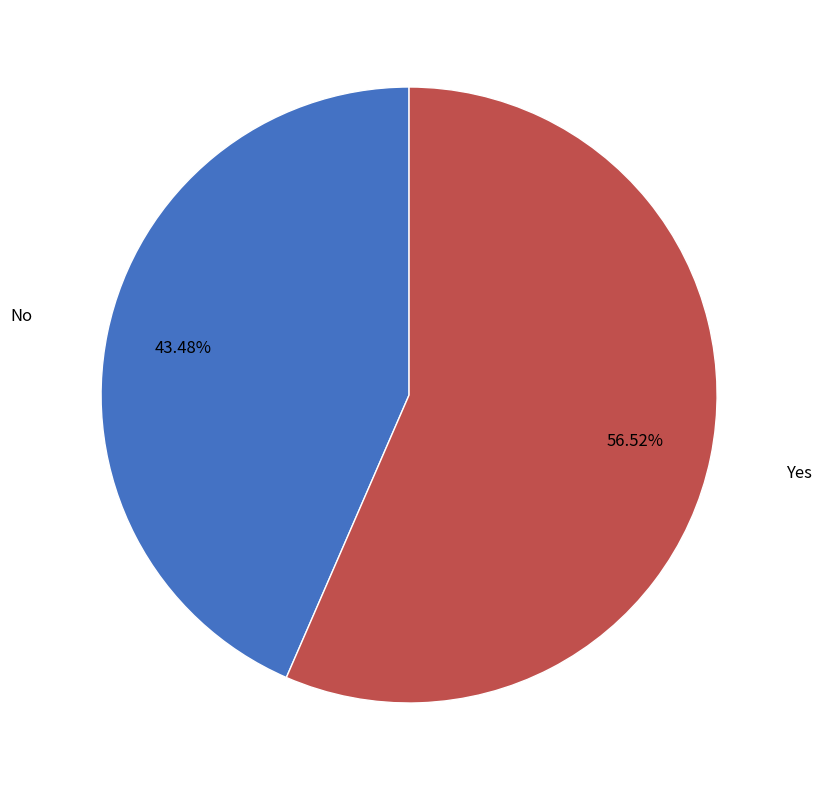

Is there any slice that represents more than half of the pie?

Yes